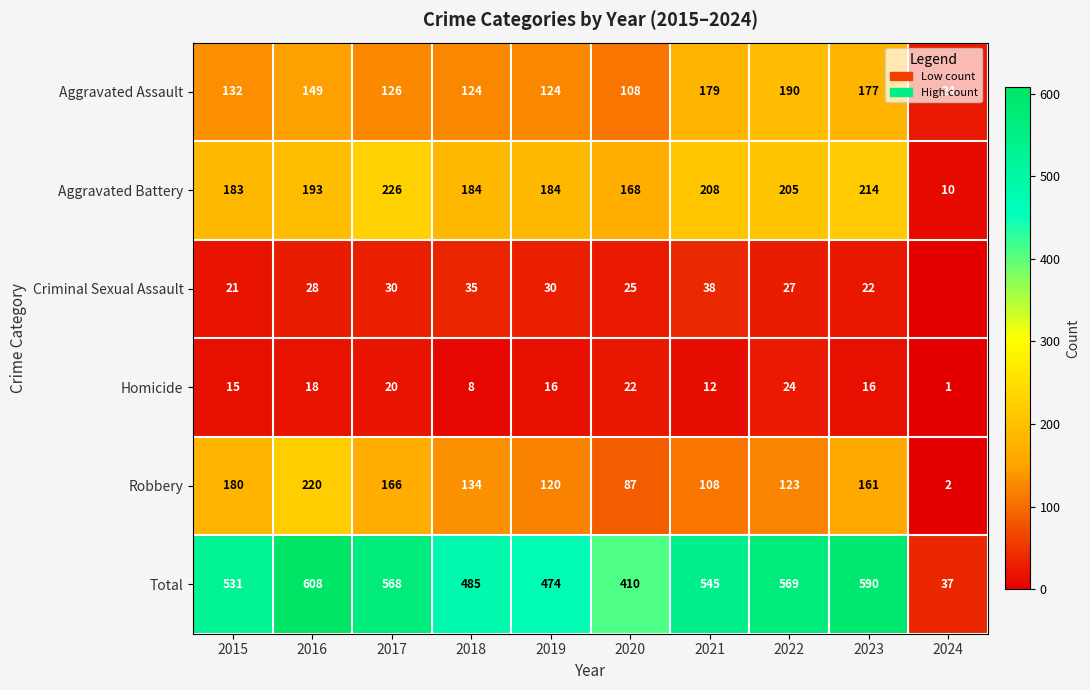

True or false: Aggravated Battery has a value of 184 at 2018.

True